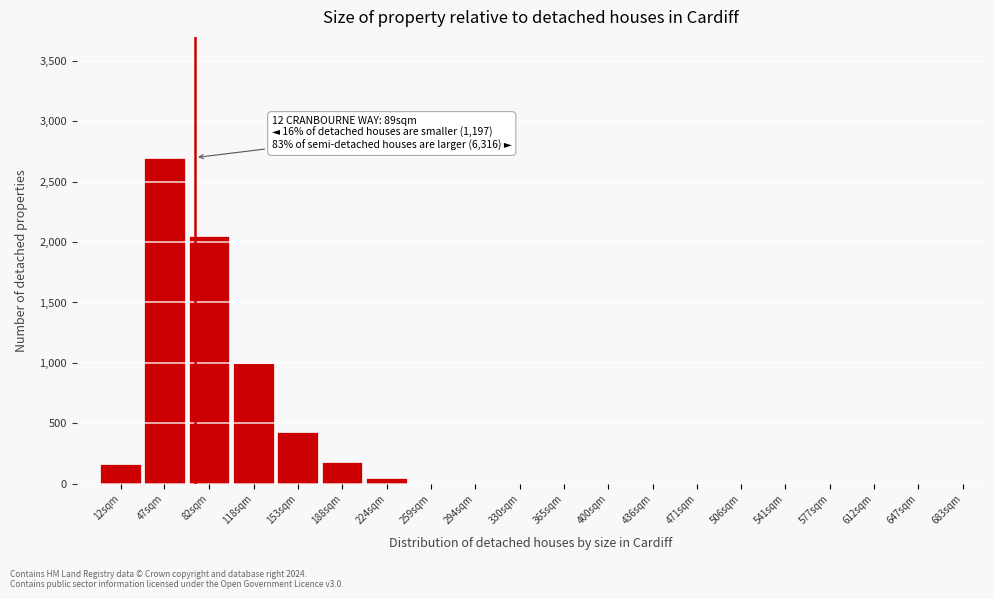

Reading left to right, list all the values displayed in this chart.

12sqm=160	47sqm=2700	82sqm=2050	118sqm=1000	153sqm=430	188sqm=180	224sqm=50	259sqm=0	294sqm=0	330sqm=0	365sqm=0	400sqm=0	436sqm=0	471sqm=0	506sqm=0	541sqm=0	577sqm=0	612sqm=0	647sqm=0	683sqm=0